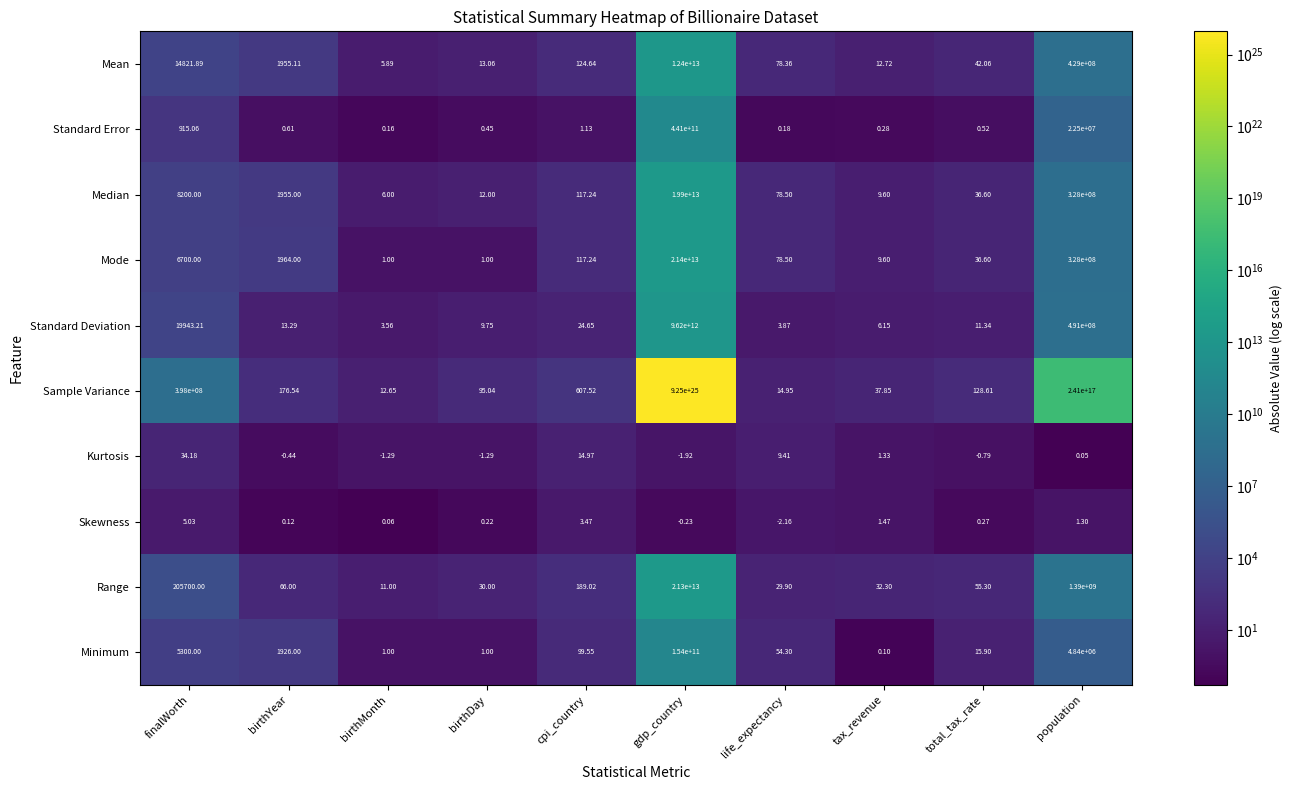

Which series has the largest total across all categories?

Sample Variance